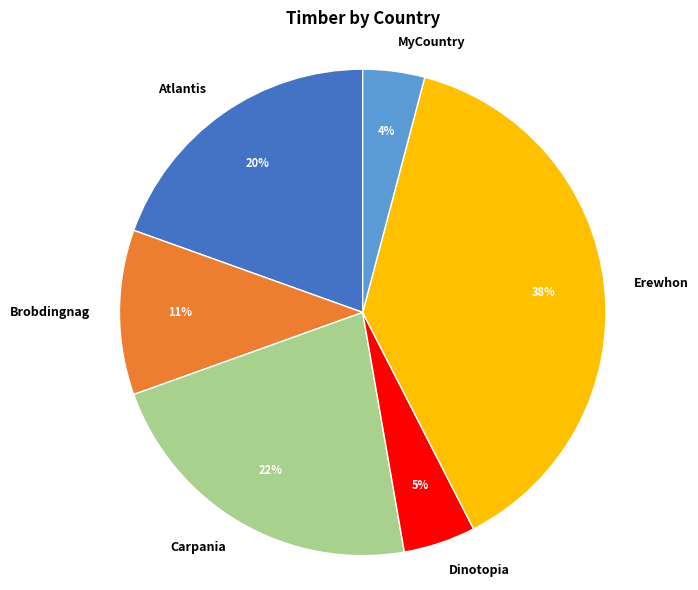

Which slice is the largest?

Erewhon